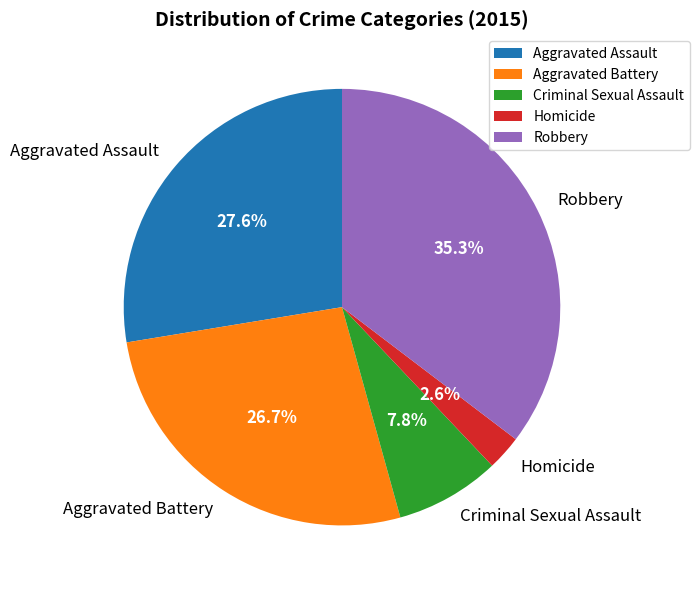

To the nearest percent, what percentage of the pie is Robbery?

35%